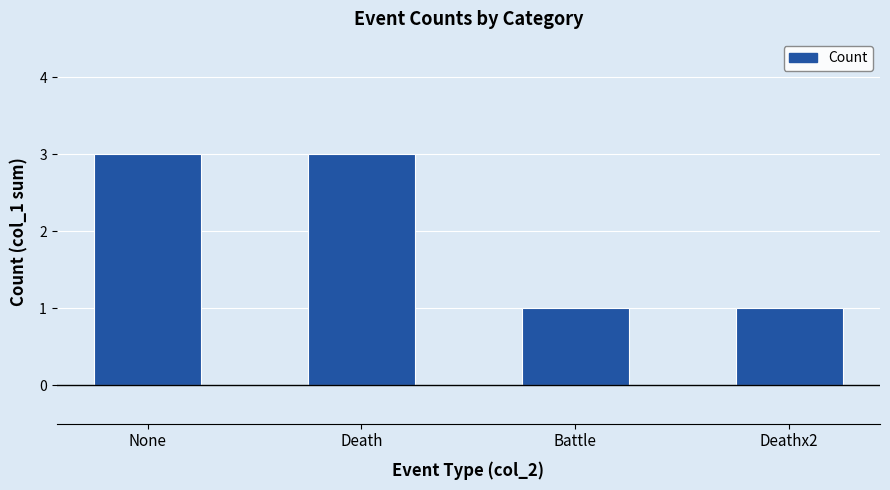

What is the maximum value shown in the chart?

3